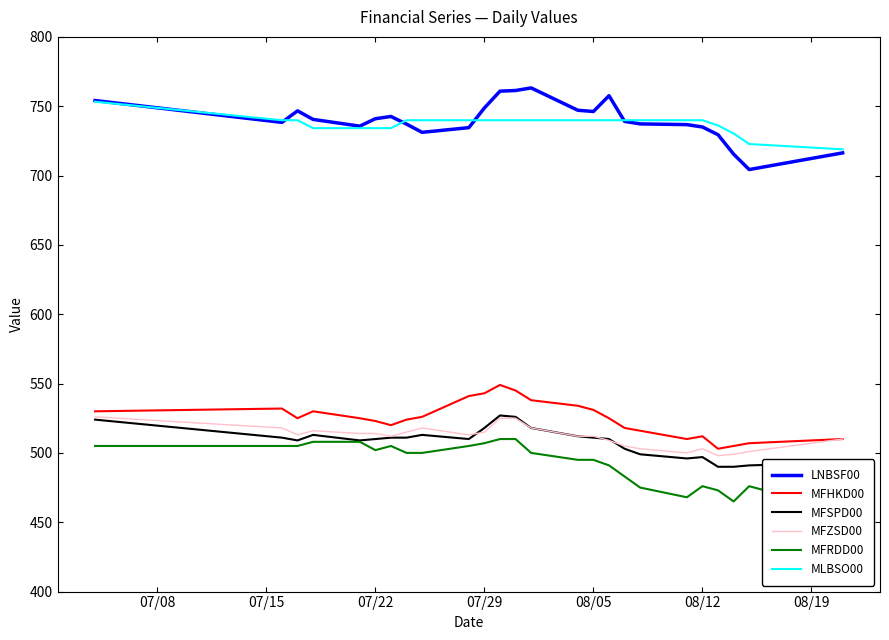

True or false: MFSPD00 and MLBSO00 intersect in this chart.

False